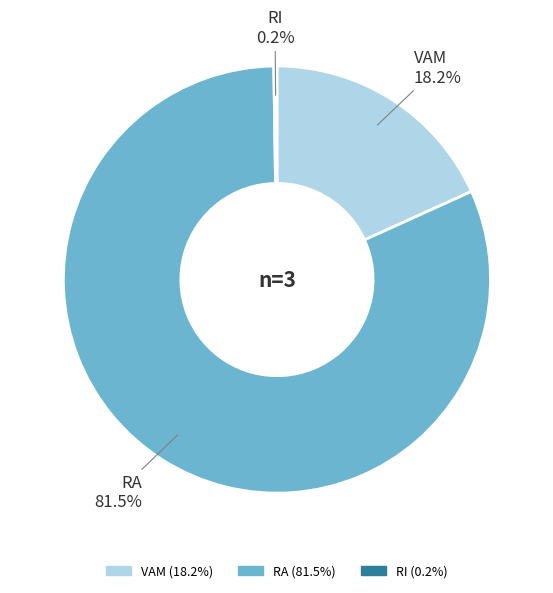

Which category accounts for the majority?

RA